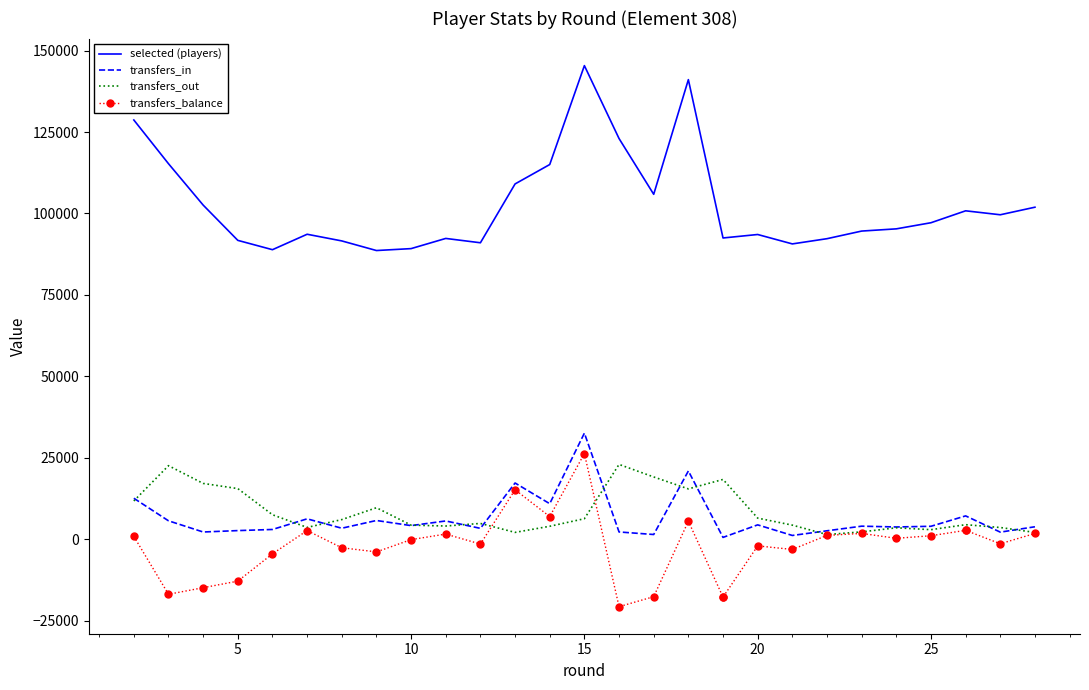

Count the number of data series in this chart.

4